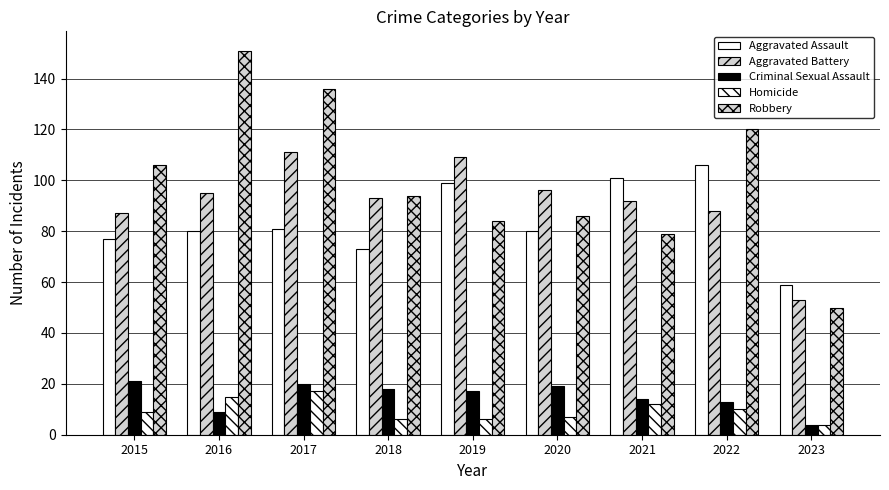

Does the chart contain any negative values?

No